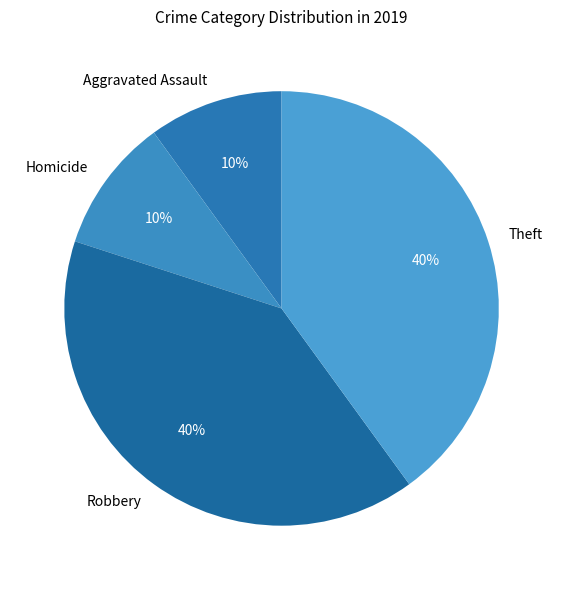

Does any single category account for the majority?

No